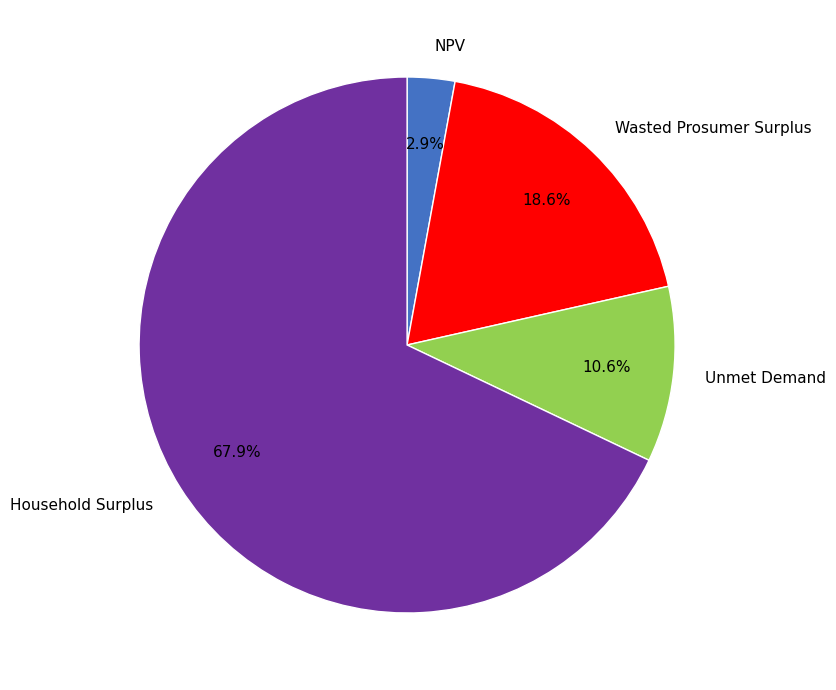

True or false: NPV accounts for 3% of the total.

True